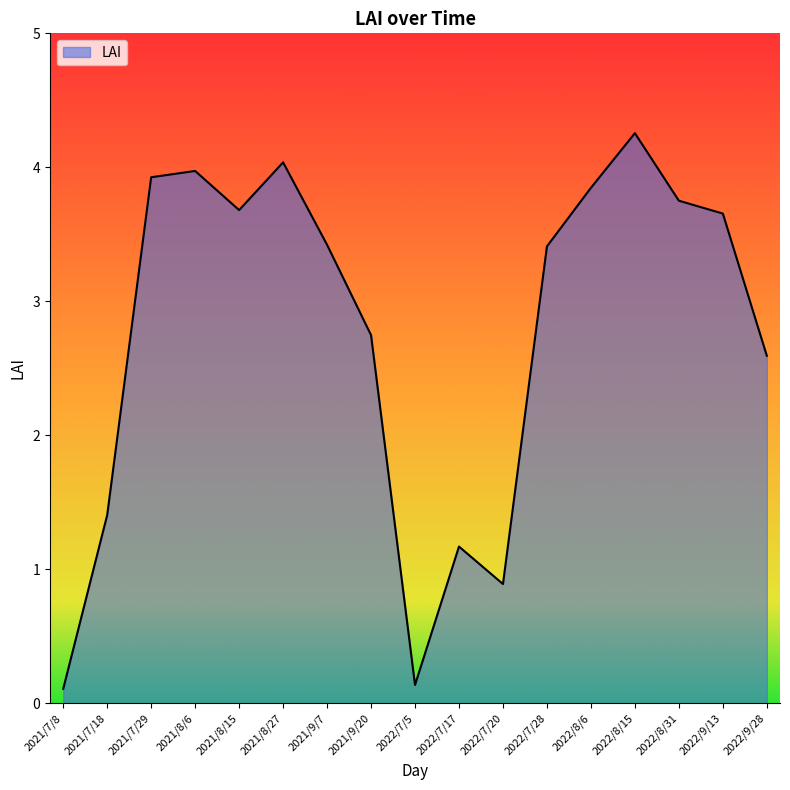

Reading right to left, list all the values displayed in this chart.

2022/9/28=2.6	2022/9/13=3.7	2022/8/31=3.8	2022/8/15=4.3	2022/8/6=3.8	2022/7/28=3.4	2022/7/20=0.9	2022/7/17=1.2	2022/7/5=0.1	2021/9/20=2.7	2021/9/7=3.4	2021/8/27=4.0	2021/8/15=3.7	2021/8/6=4.0	2021/7/29=3.9	2021/7/18=1.4	2021/7/8=0.1